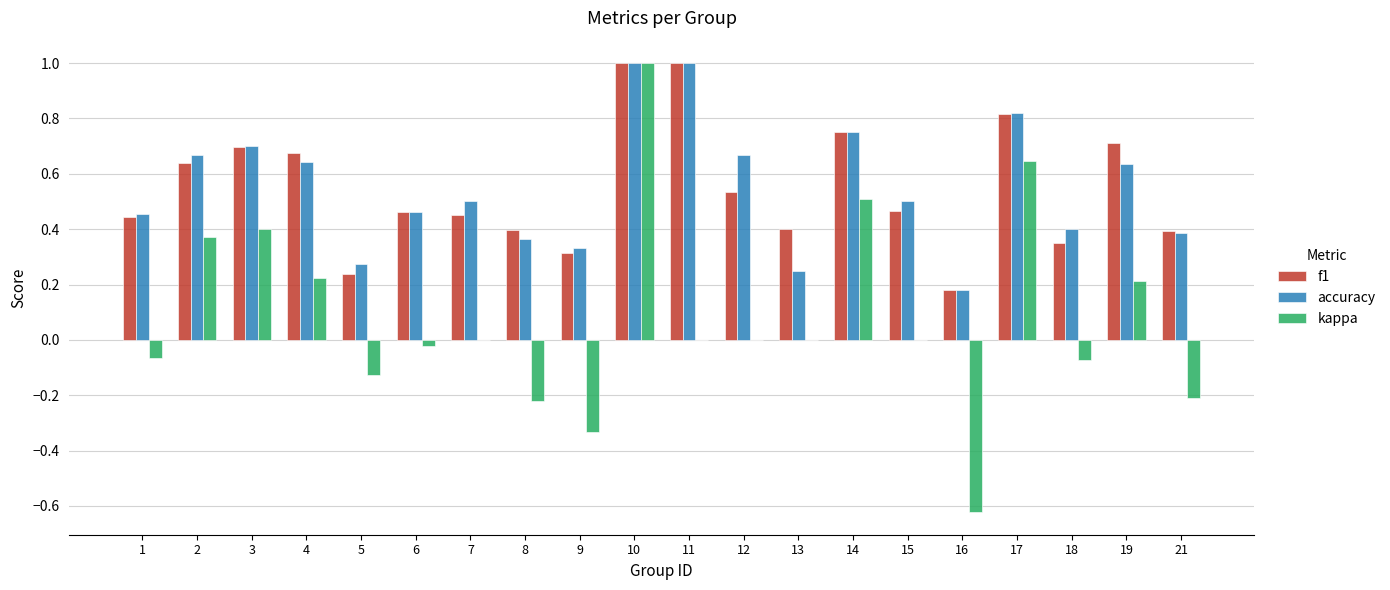

Does the chart contain stacked bars?

No